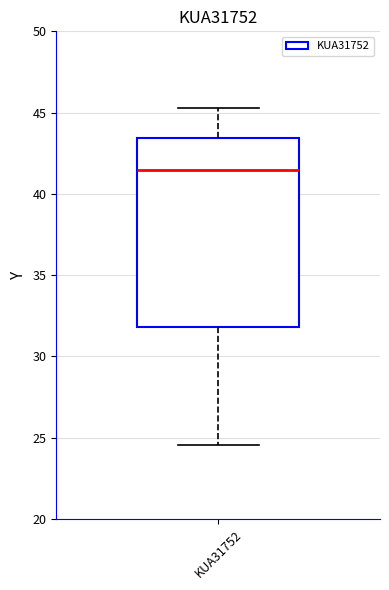

Where does the lower whisker of the box for KUA31752 end on the y-axis? The values are not printed on the chart, so give them approximately, as read against the axis.

24.5